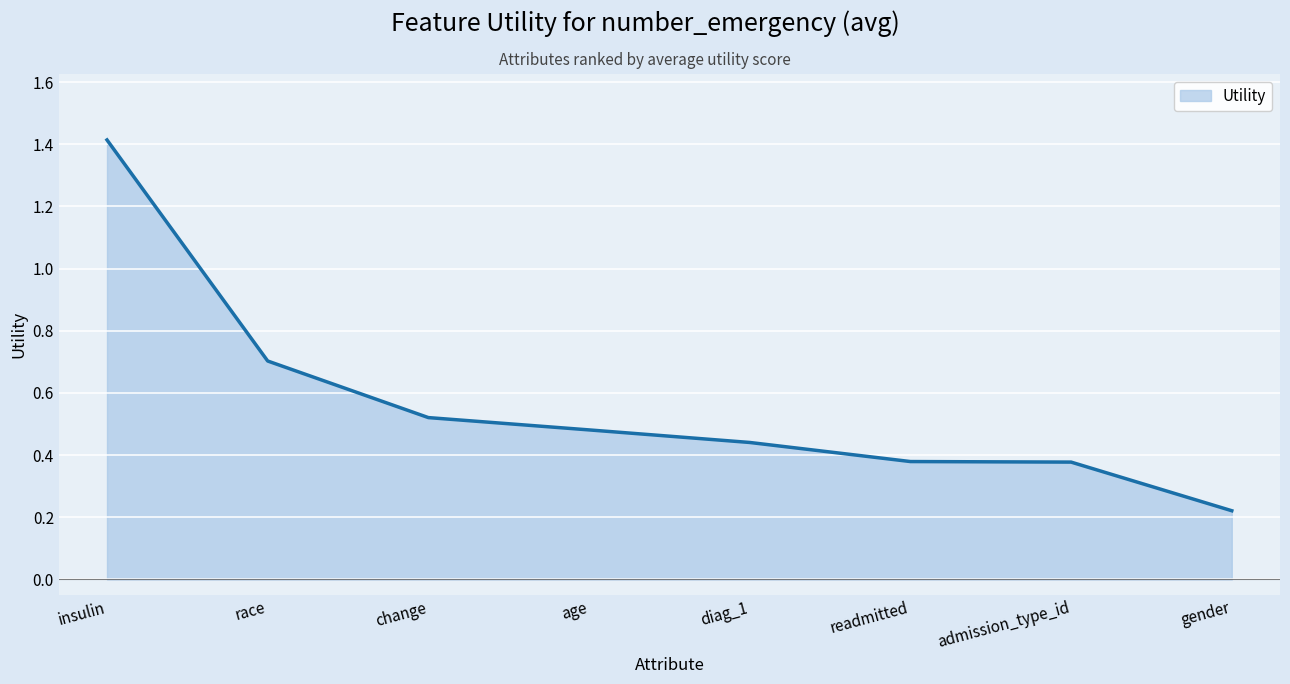

How many distinct data groups are displayed?

1